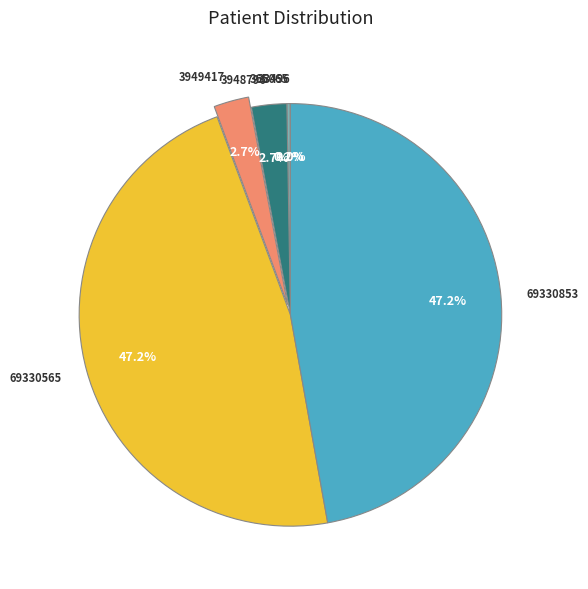

Is there a majority slice in this chart?

No